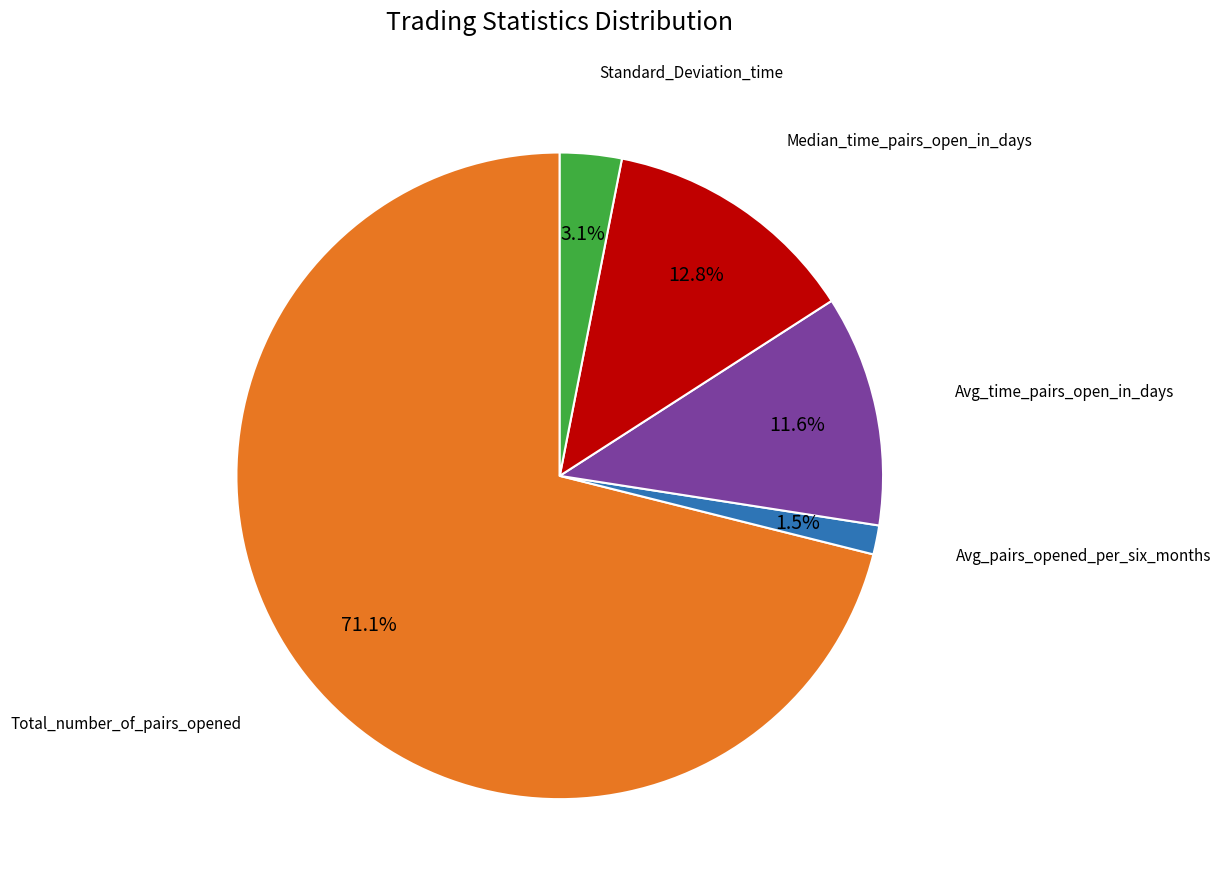

Between Avg_pairs_opened_per_six_months and Avg_time_pairs_open_in_days, which is larger?

Avg_time_pairs_open_in_days